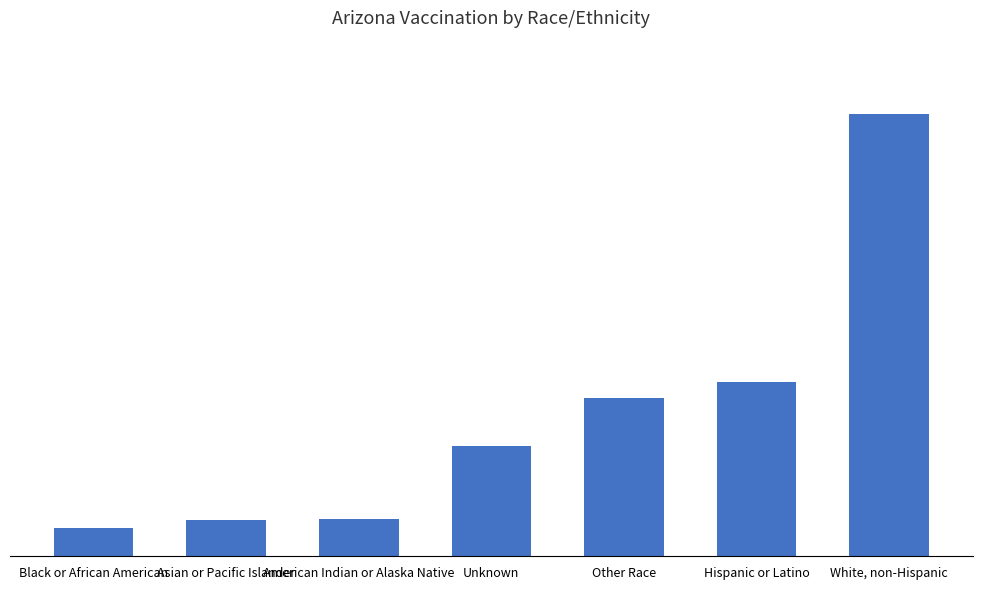

Are the bars horizontal?

No